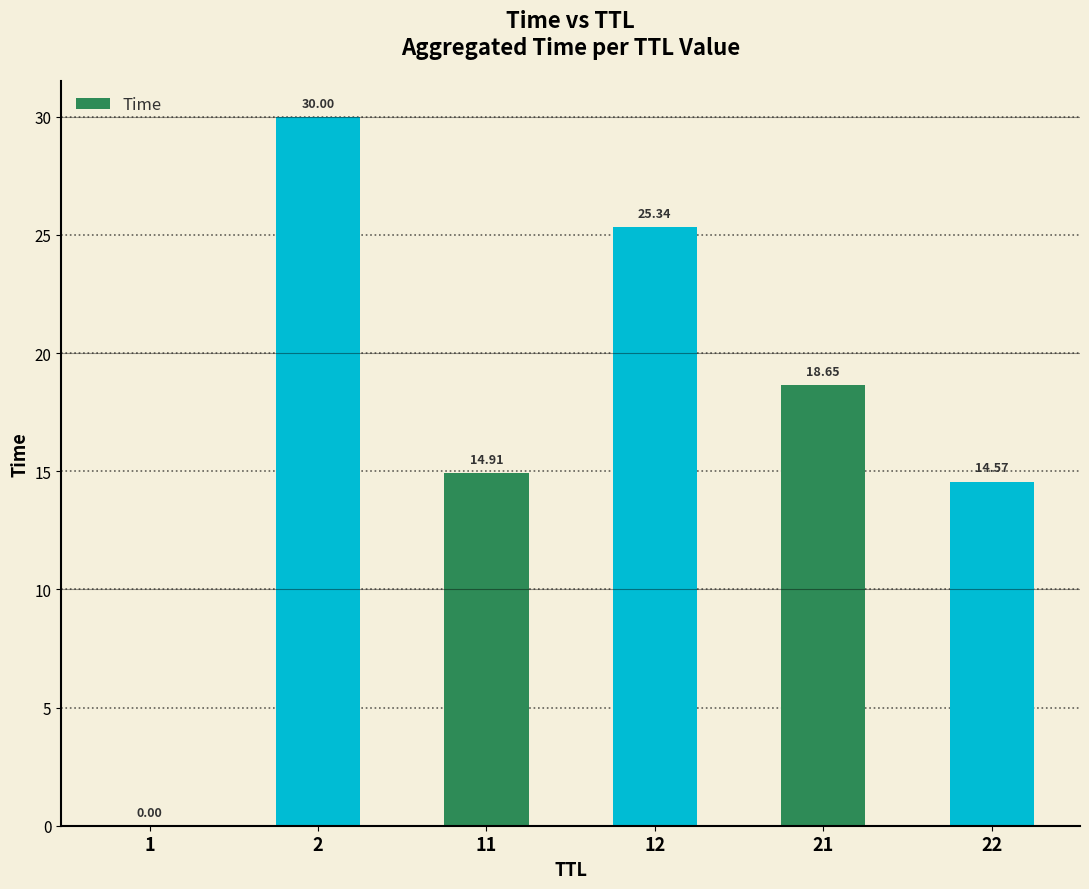

What is the ratio of the value at 22 to the value at 21?

0.8